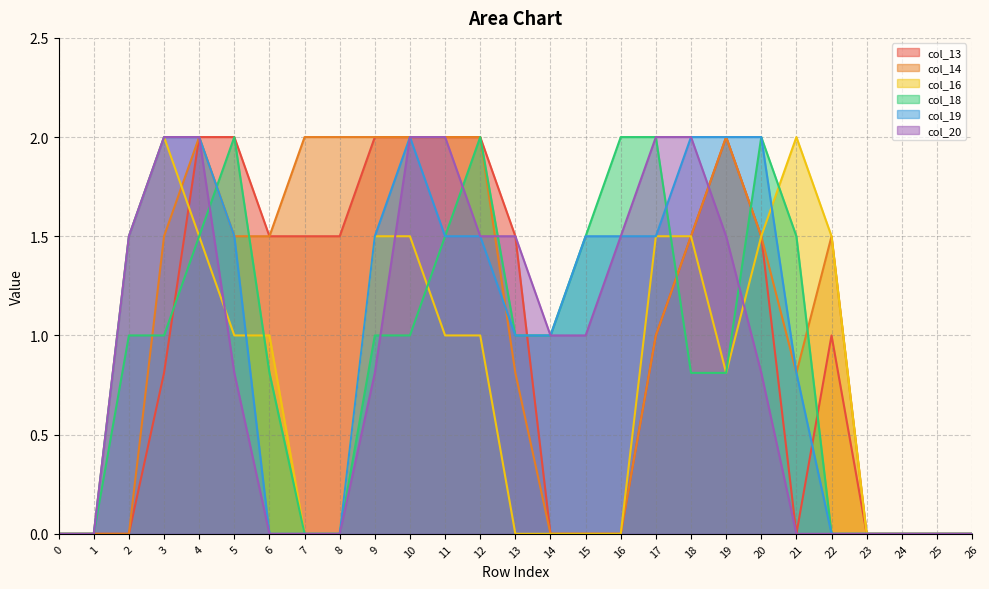

Is it true that col_13 equals 2.0 at 11?

True